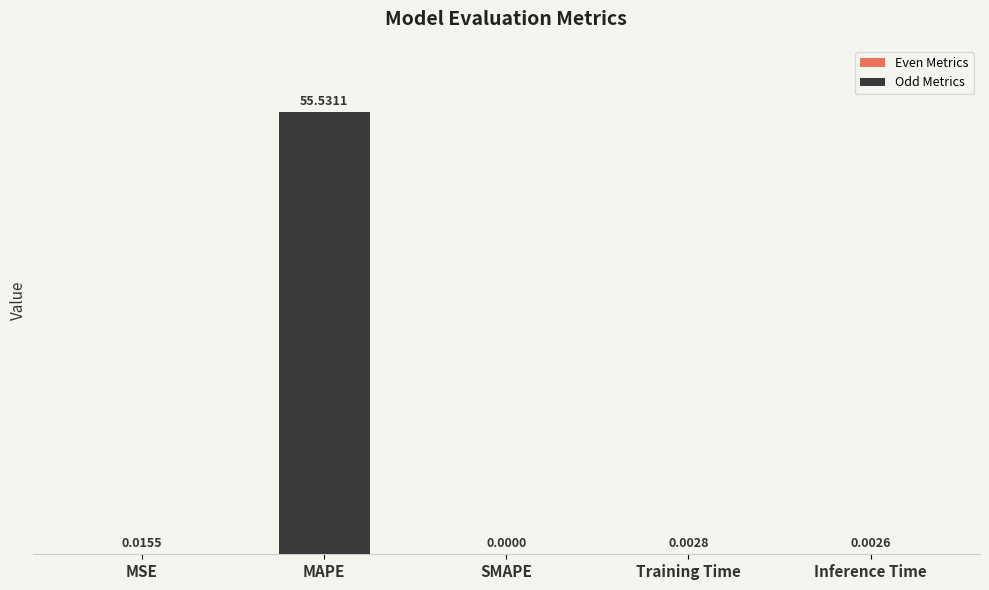

Where is the data nearest to the value 27?

MSE